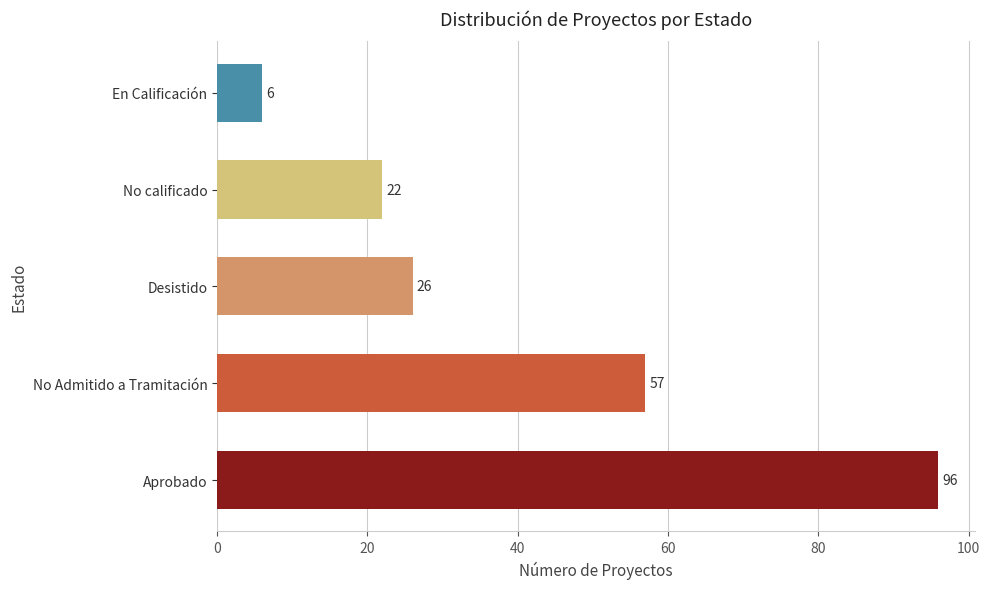

The value at No Admitido a Tramitación is 57. True or false?

True